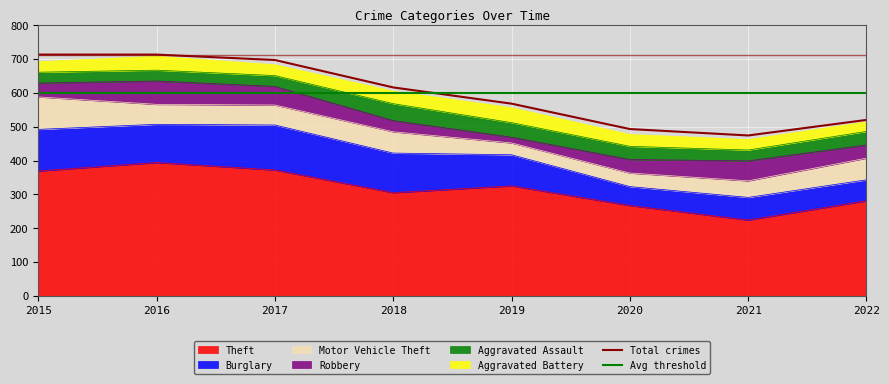

Reading right to left, extract all data points from this chart.

Theft: 2022=281	2021=224	2020=267	2019=325	2018=305	2017=372	2016=394	2015=369
Burglary: 2022=62	2021=67	2020=56	2019=92	2018=117	2017=133	2016=113	2015=123
Motor Vehicle Theft: 2022=64	2021=49	2020=40	2019=35	2018=63	2017=59	2016=59	2015=96
Robbery: 2022=39	2021=59	2020=40	2019=17	2018=33	2017=55	2016=69	2015=41
Aggravated Assault: 2022=40	2021=32	2020=39	2019=43	2018=50	2017=32	2016=32	2015=32
Aggravated Battery: 2022=28	2021=31	2020=35	2019=44	2018=37	2017=32	2016=41	2015=31